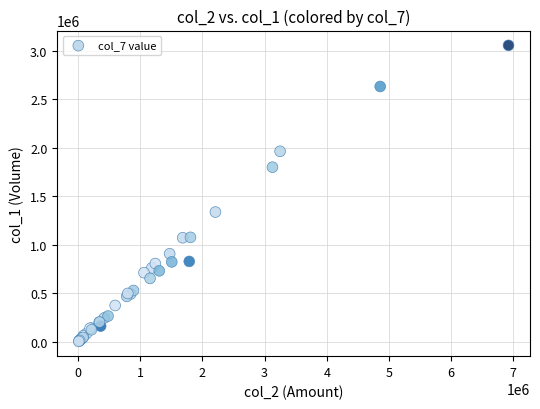

What Y value in the scatter plot is closest to 1531500?

1339000